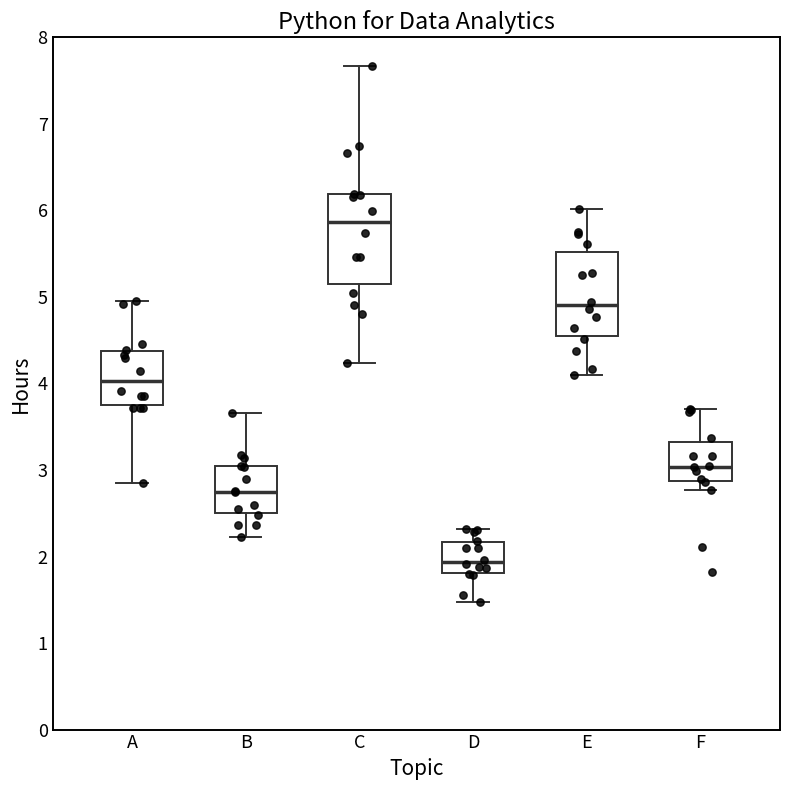

Where is the lower edge of the box for F on the y-axis? The values are not printed on the chart, so give them approximately, as read against the axis.

2.9